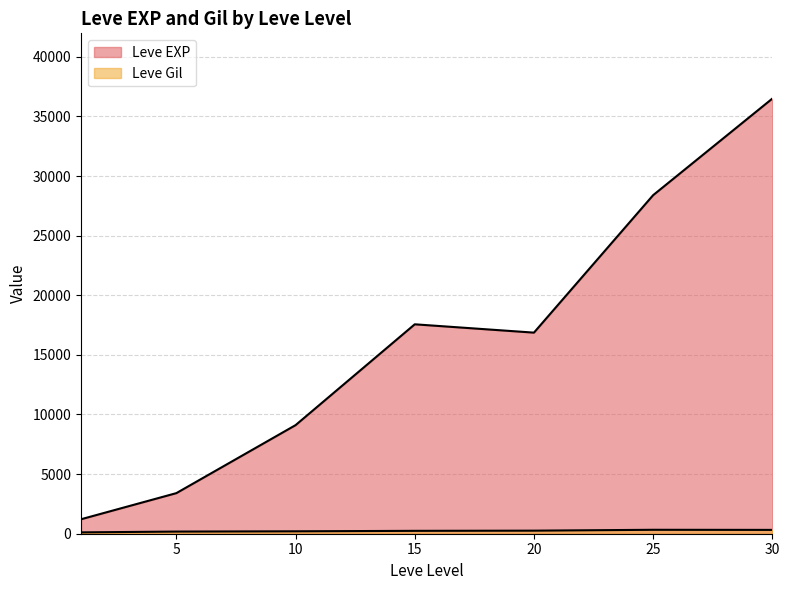

What is the difference between the highest and lowest values at 21?

22556